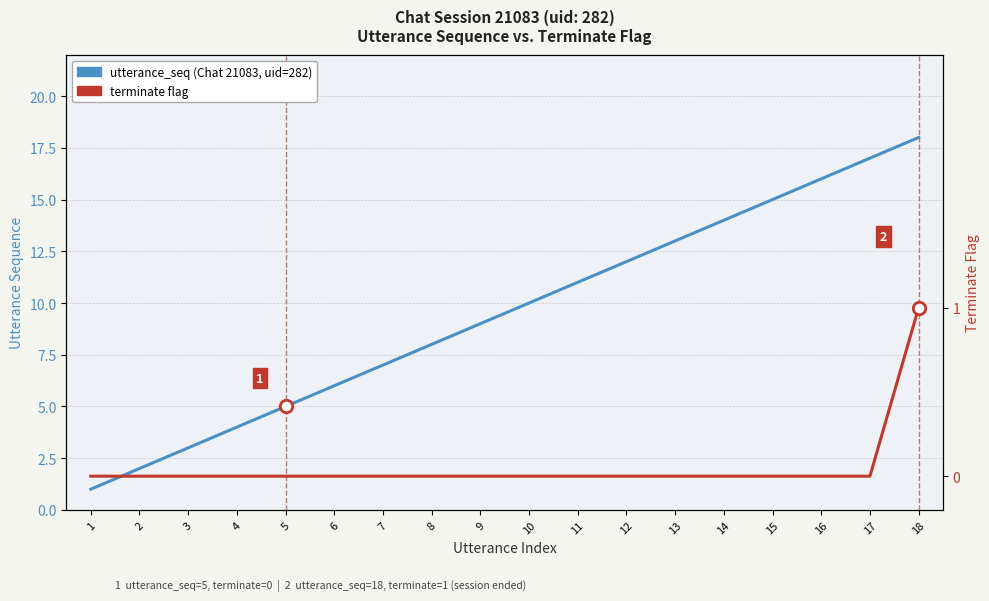

Which series has the largest total across all categories?

utterance_seq